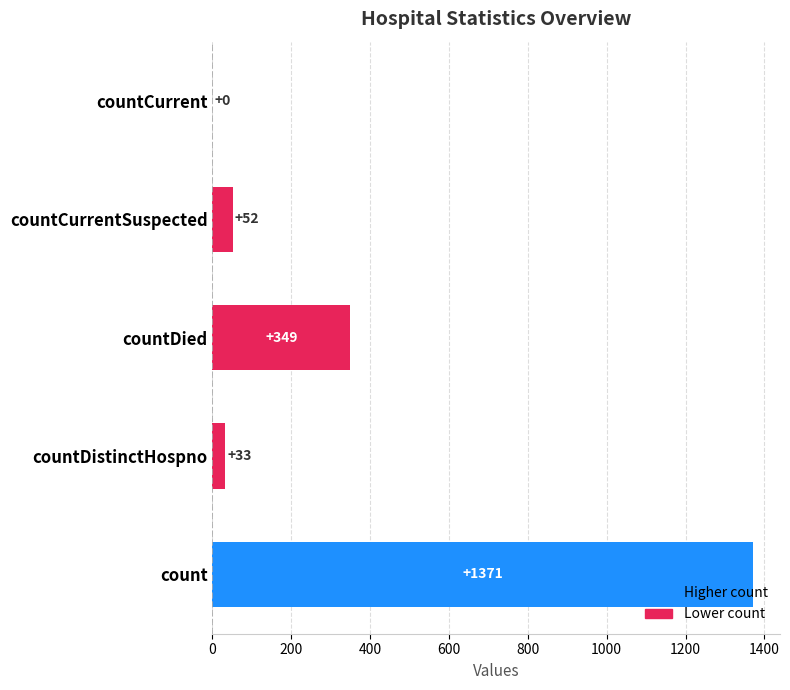

Read the value at countDied, to the nearest 10.

350